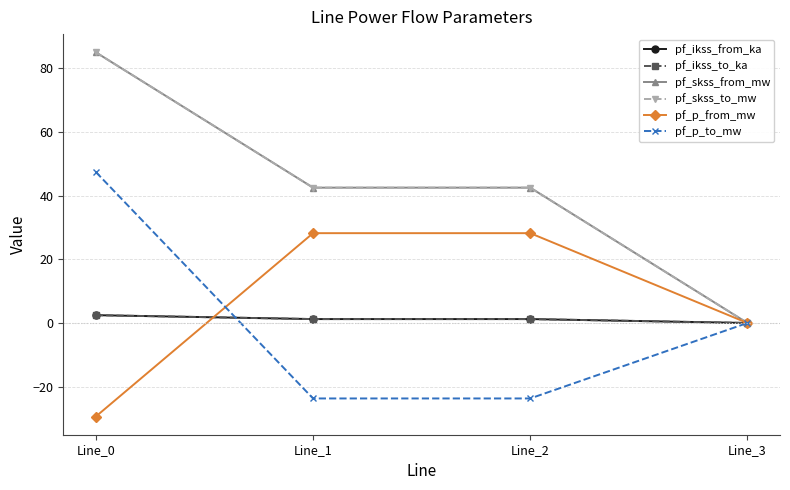

What is the average value of the pf_ikss_from_ka series?

1.2